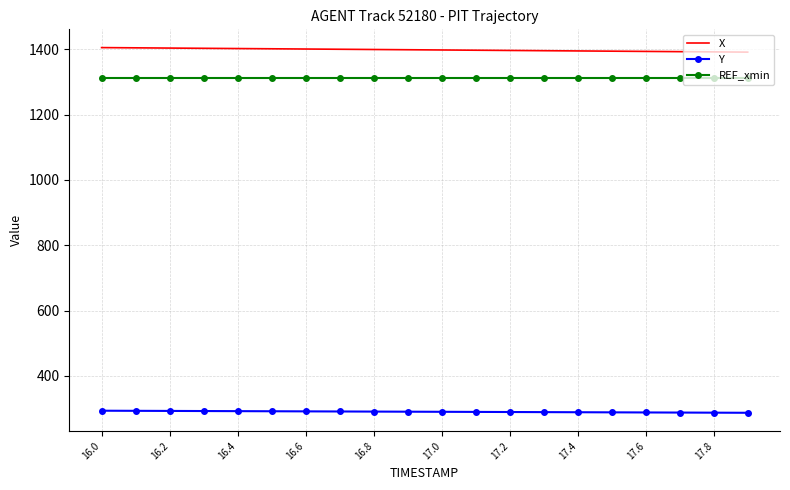

Which series has the largest range (max minus min)?

X